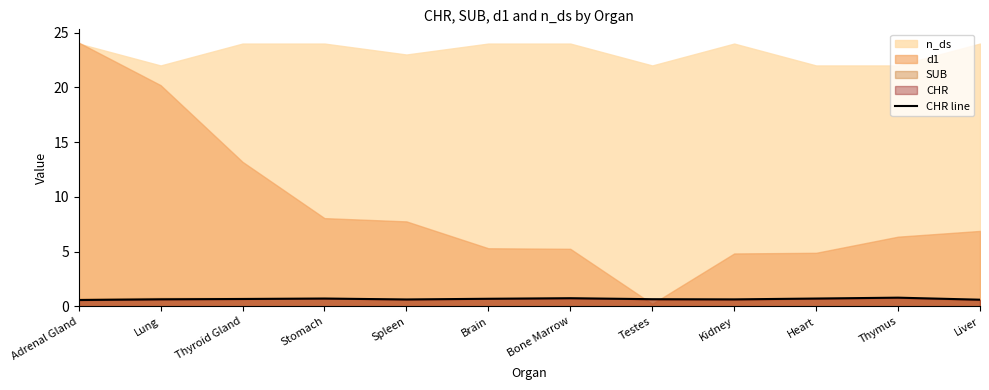

What is the change in value from Brain to Bone Marrow?

+0.1